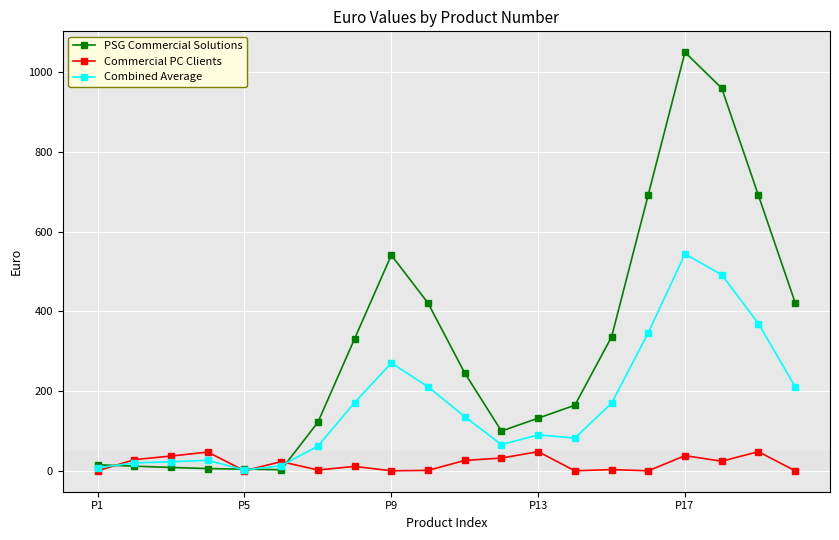

How many series are shown in this chart?

3